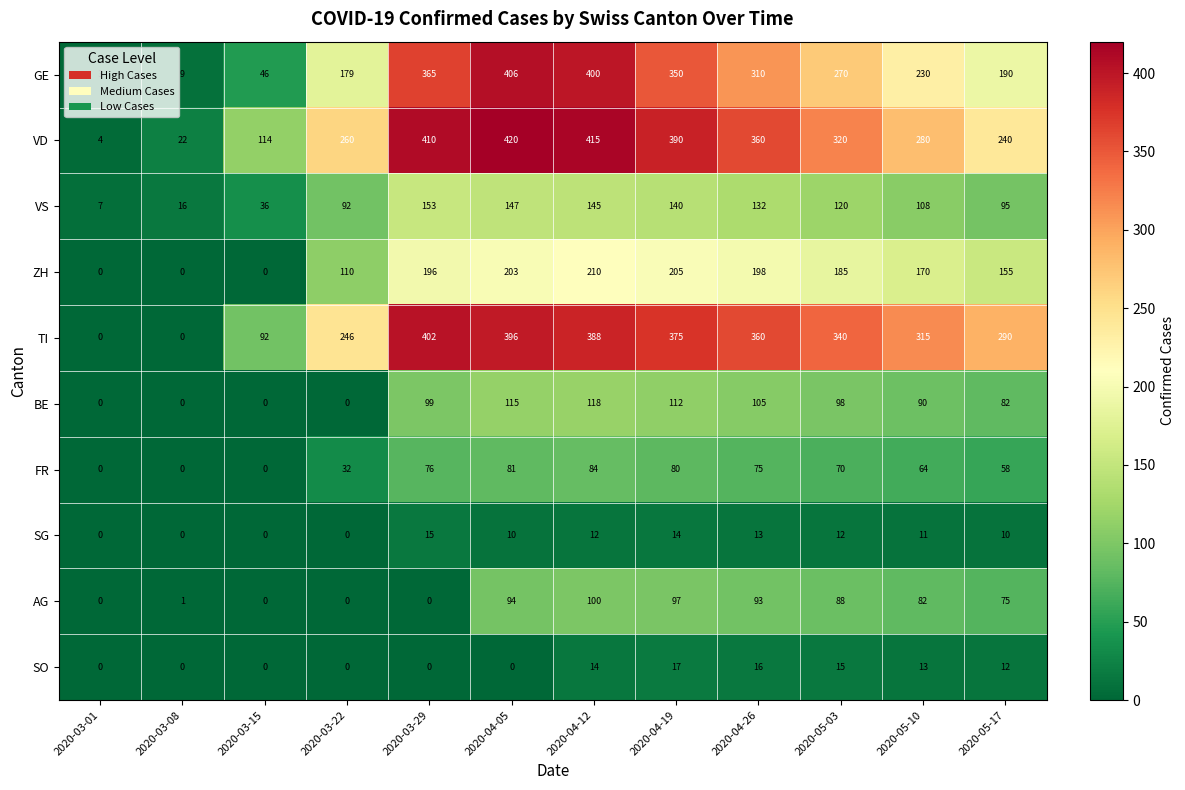

Is it true that SO equals 17 at 2020-04-19?

True